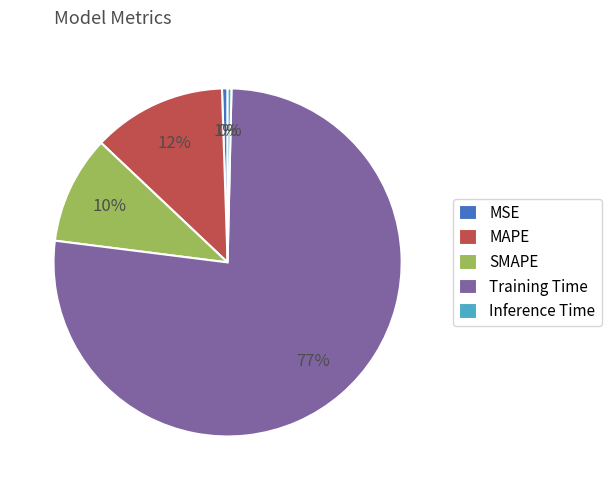

To the nearest percent, what is the difference between the Inference Time and SMAPE slice percentages?

10%